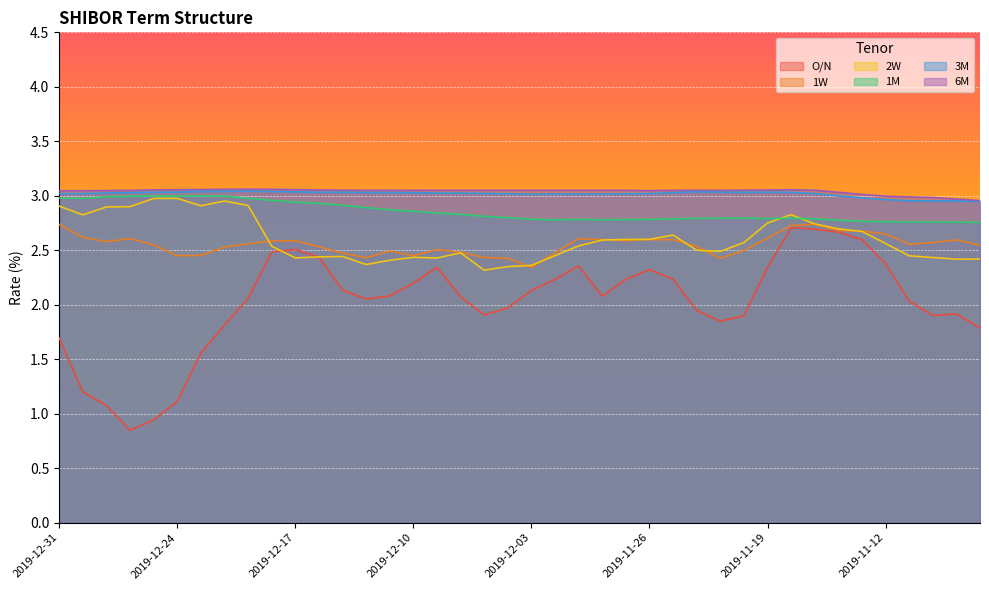

At which label does 6M first exceed 3?

2019-12-31